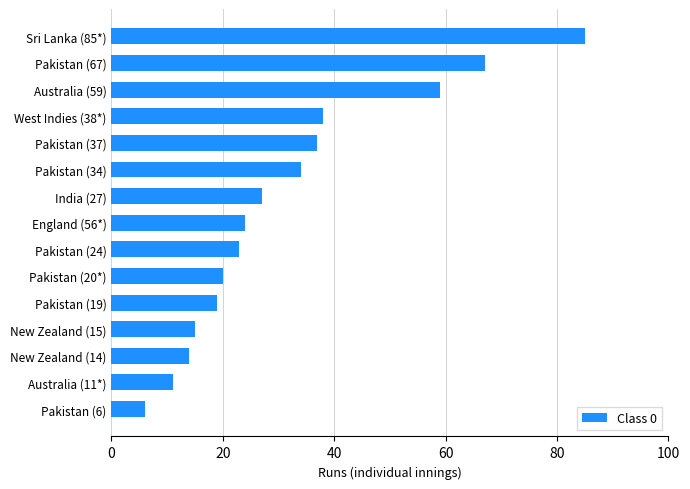

How many distinct data groups are displayed?

1